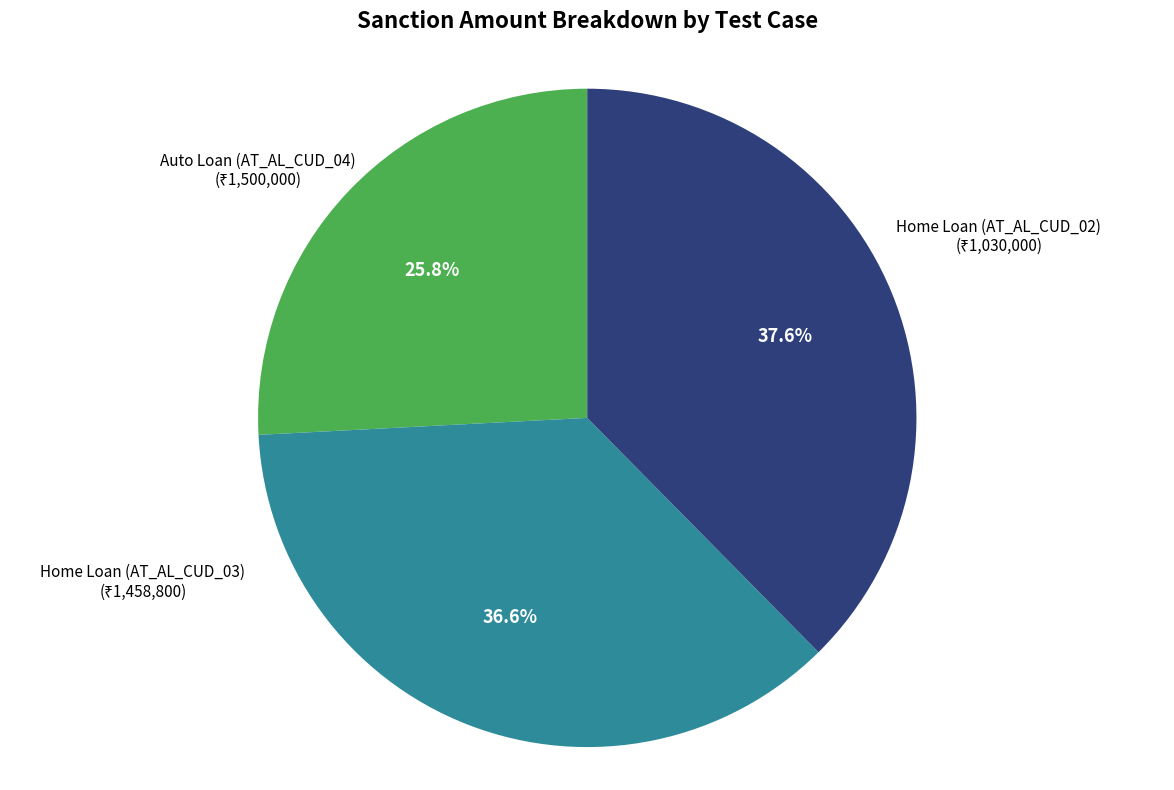

What is the largest slice in the pie chart?

Auto Loan (AT_AL_CUD_04)